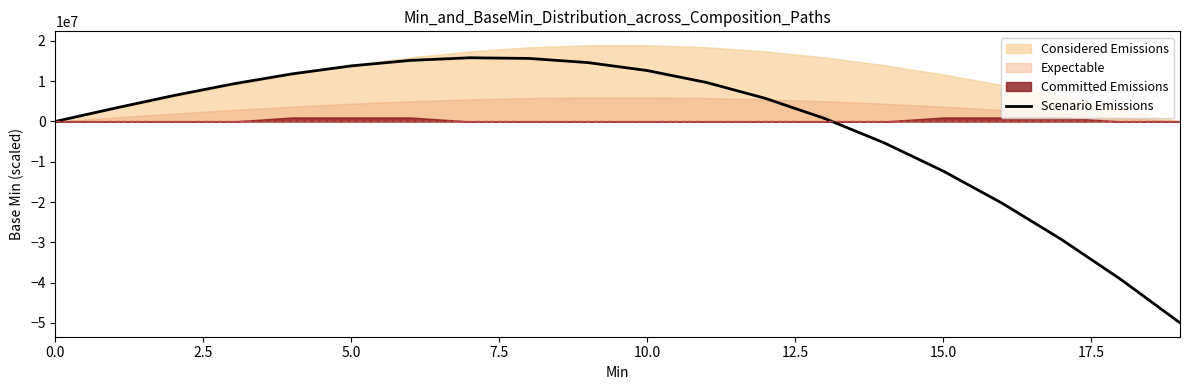

What is the smallest value displayed?

-50000000.0